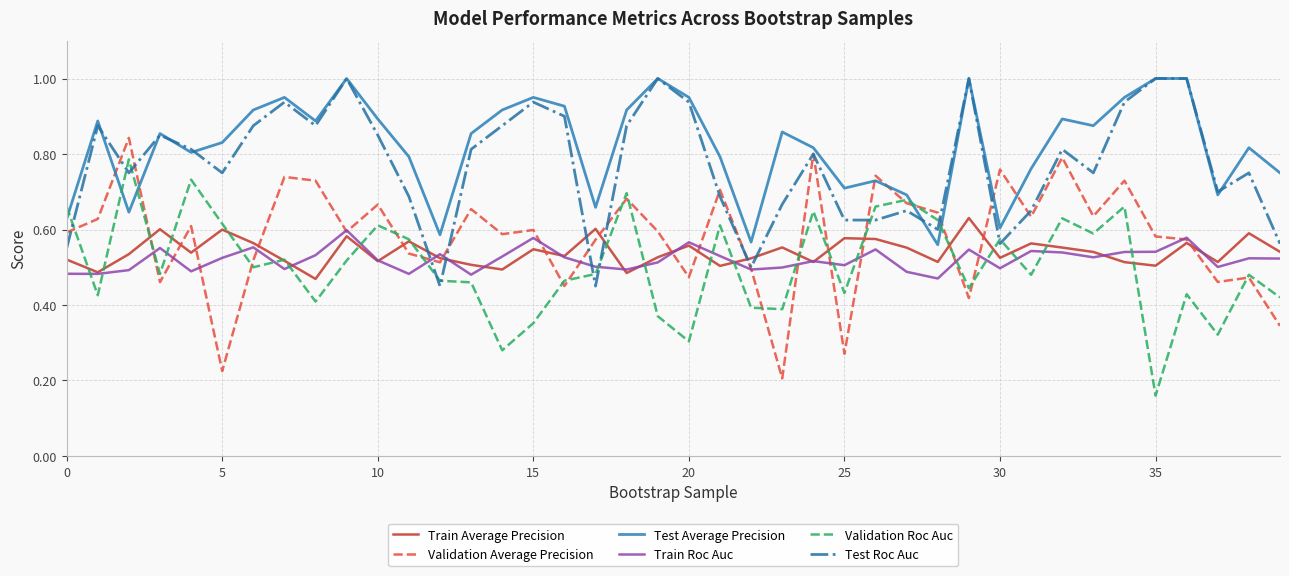

True or false: Validation Average Precision and Test Average Precision cross at least once.

True